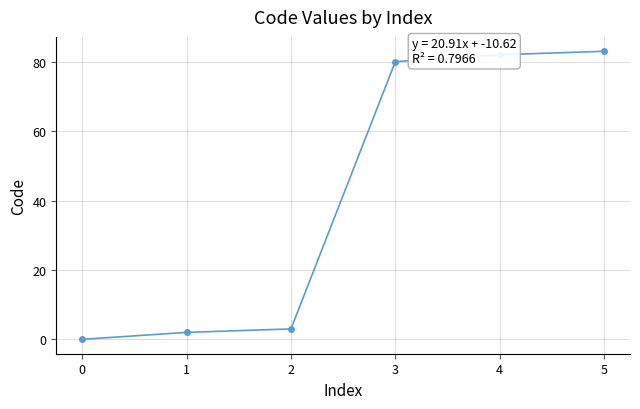

How many lines are shown in the chart?

1